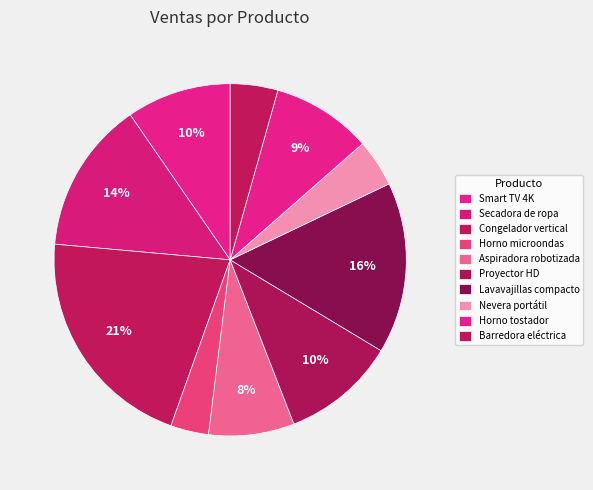

To the nearest percent, what portion does Nevera portátil represent?

4%